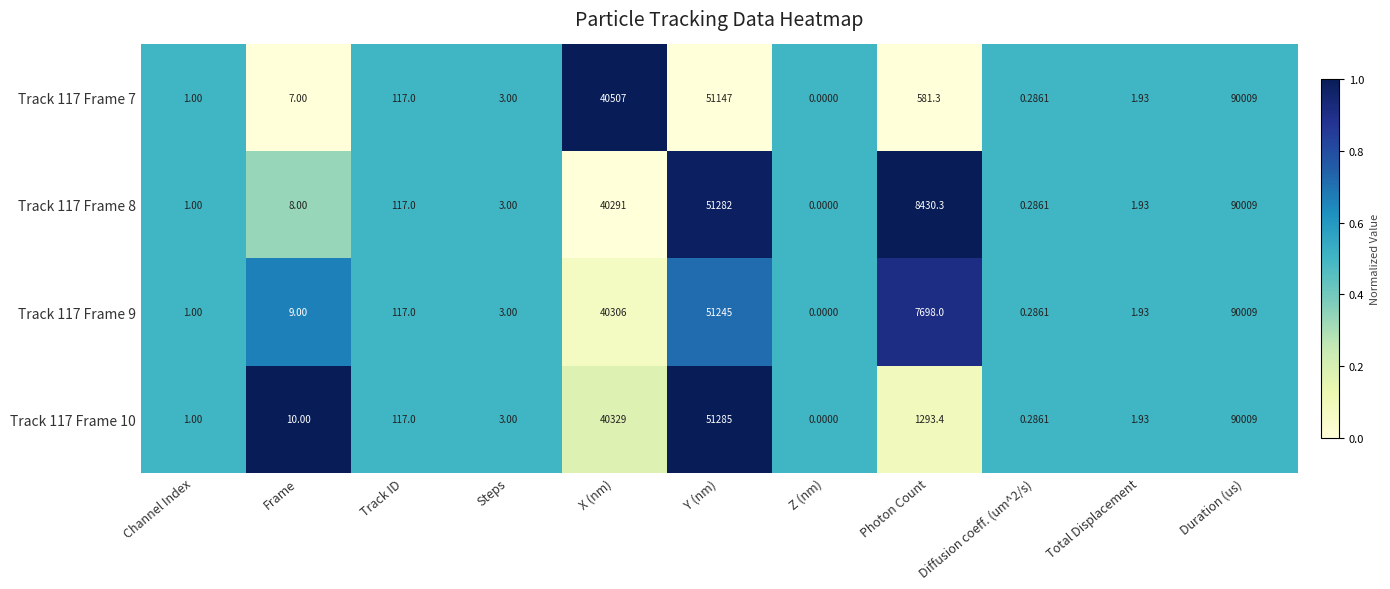

At which category is the sum across all series the highest?

Duration (us)